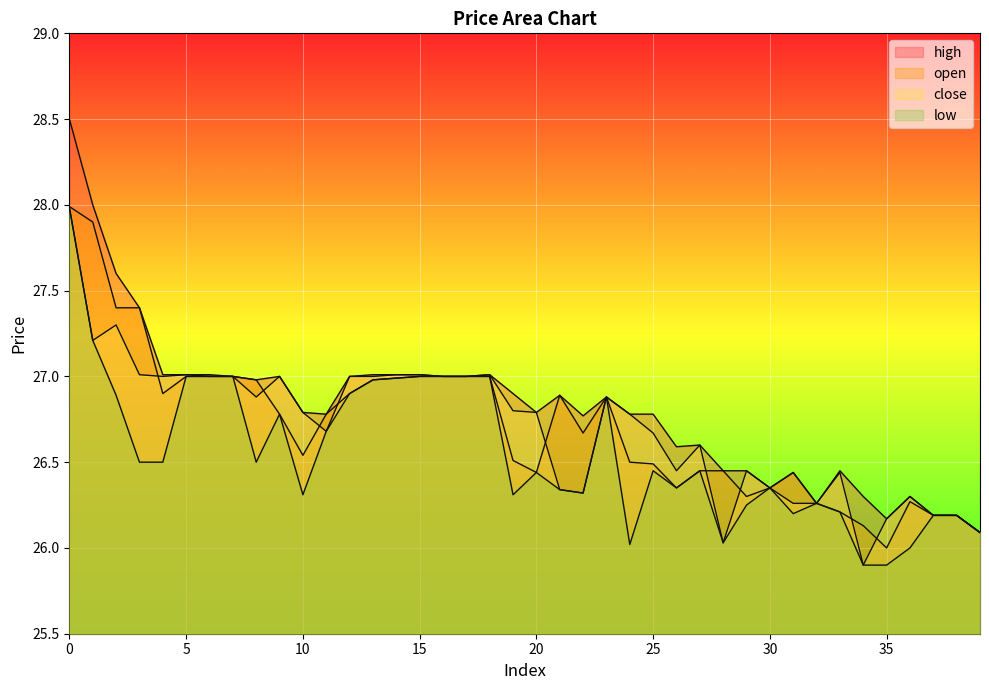

What is the value of the high point at the 17th from the left?

27.0